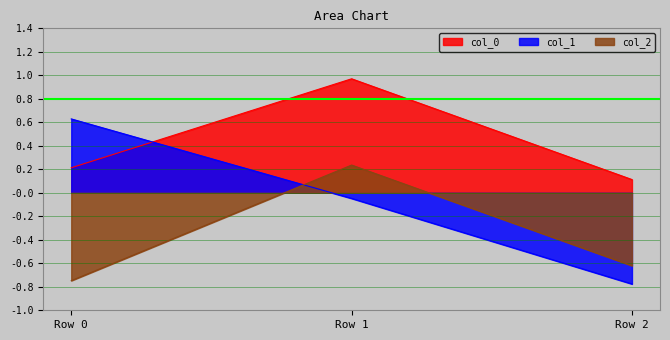

Which series has the largest range (max minus min)?

col_1